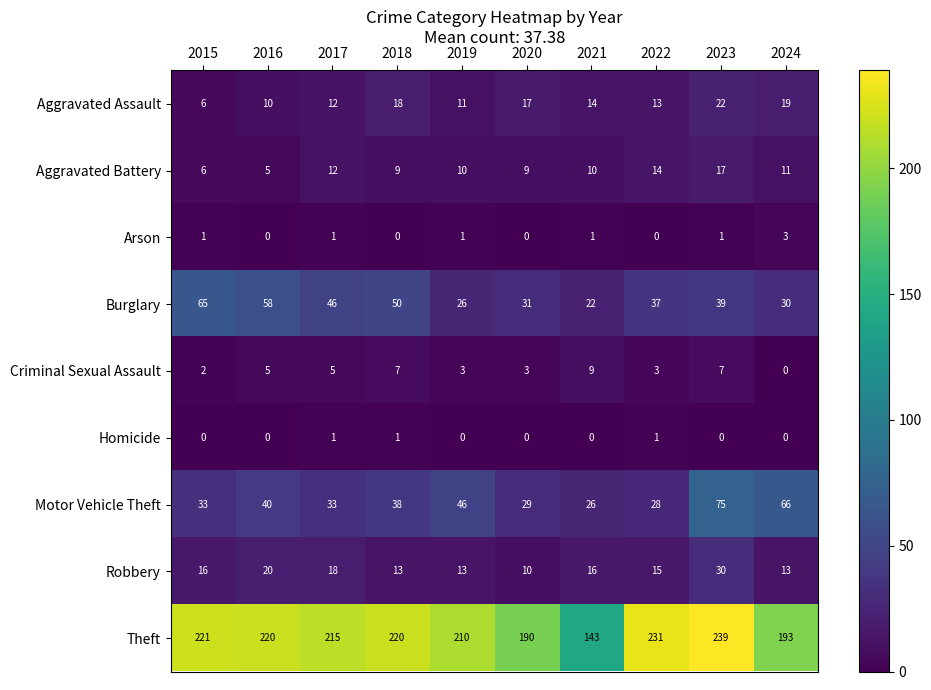

The value of Theft at 2023 is 166. True or false?

False